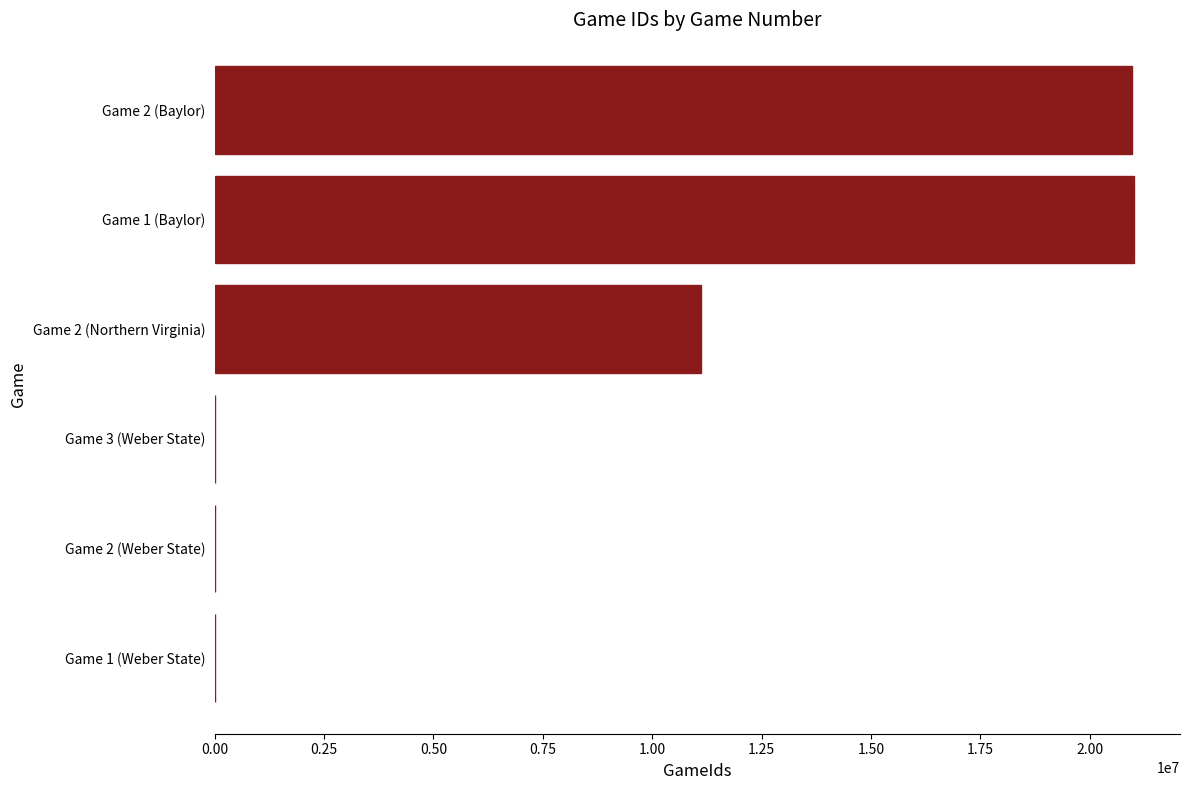

What is the sum of all values?

53107050